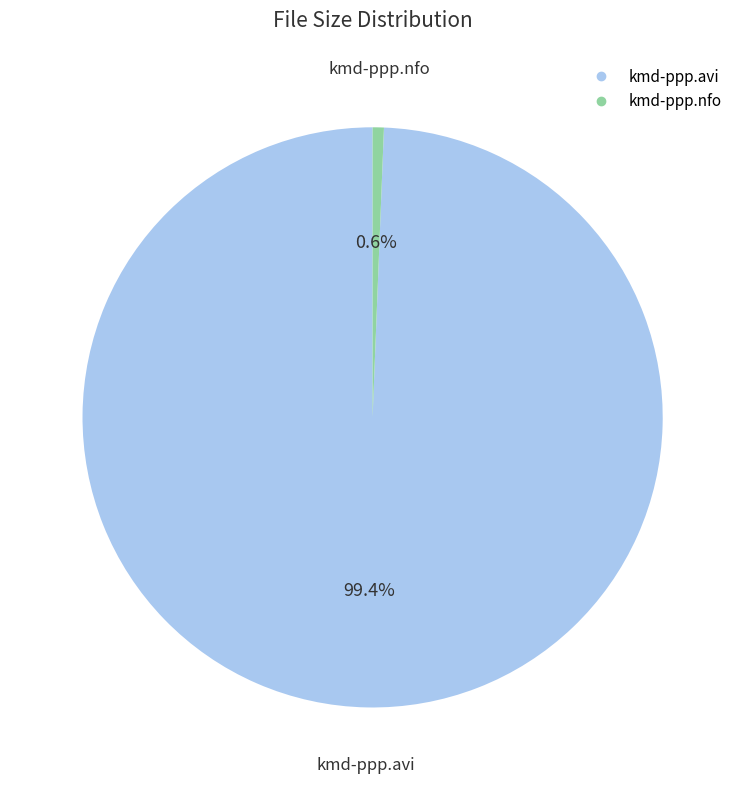

Which has a higher value, kmd-ppp.nfo or kmd-ppp.avi?

kmd-ppp.avi